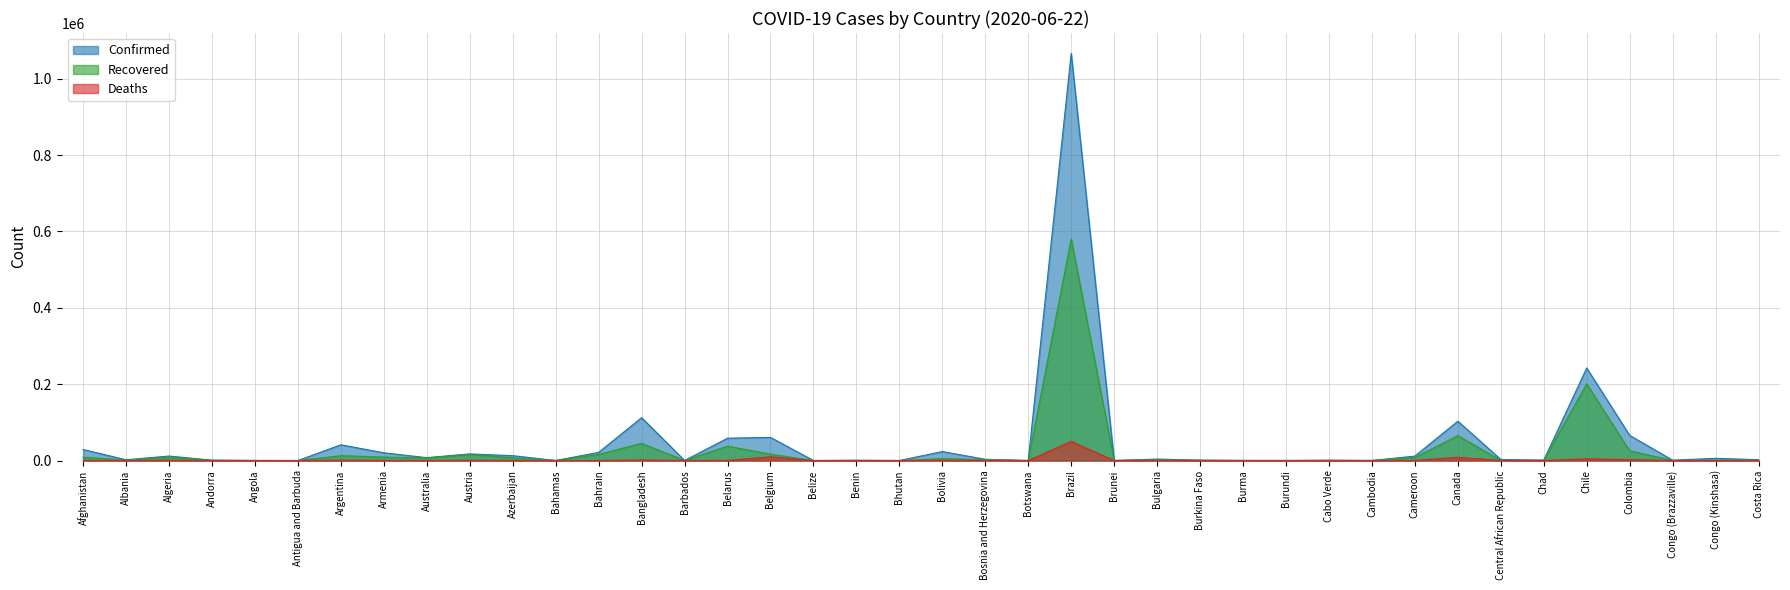

Where is the first local minimum for Confirmed?

Albania